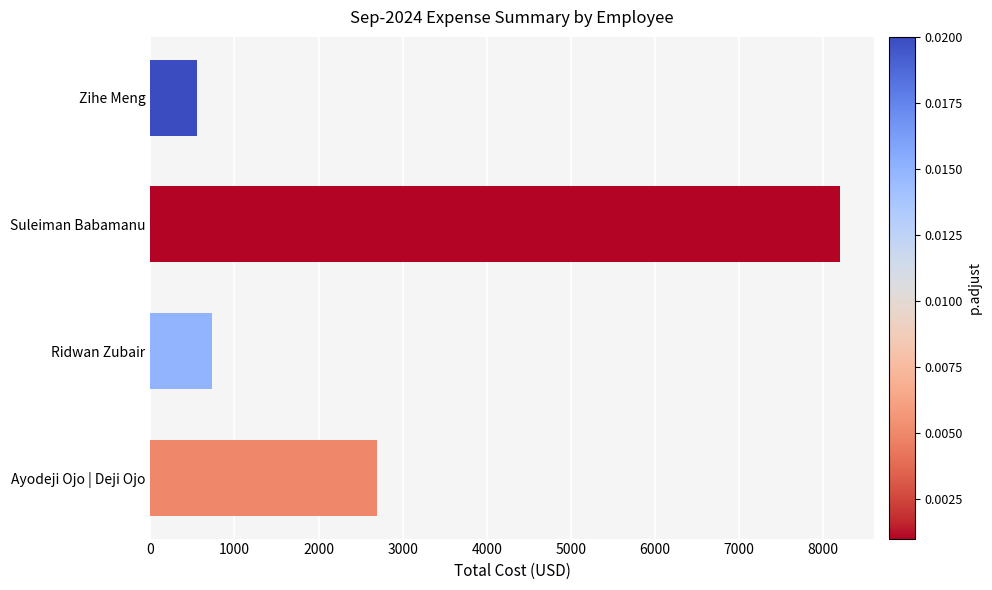

How many bars are there in total?

4